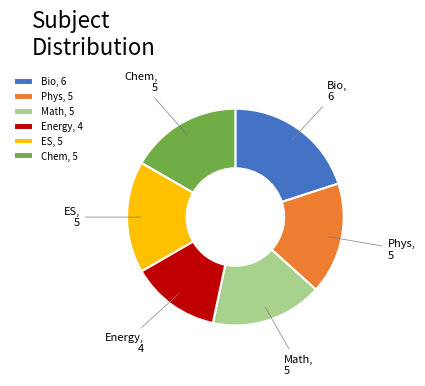

What is the ratio of the value at Phys to the value at ES?

1.0